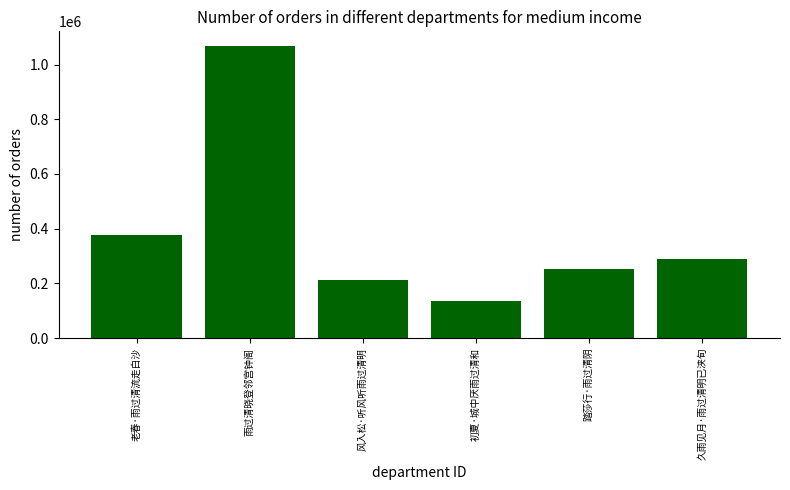

Reading left to right, list all the values displayed in this chart.

老春·雨过清流走白沙=378491	雨过清晓登邻宫钟阁=1067874	风入松·听风听雨过清明=212928	初夏·城中厌雨过清和=136609	踏莎行·雨过清阴=250746	久雨见月·雨过清明已浃旬=288072